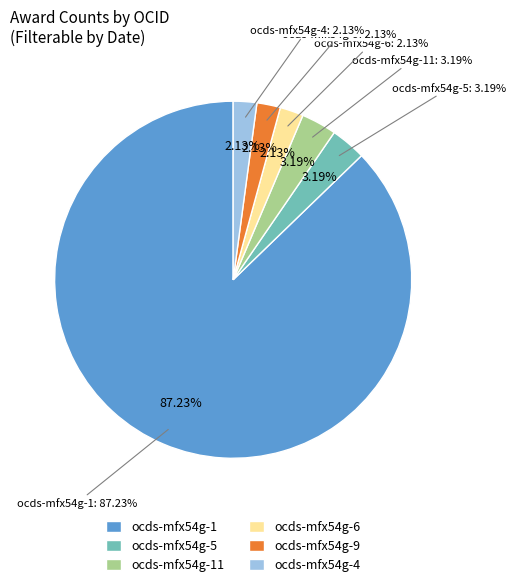

Which category has the smallest portion of the pie?

ocds-mfx54g-6